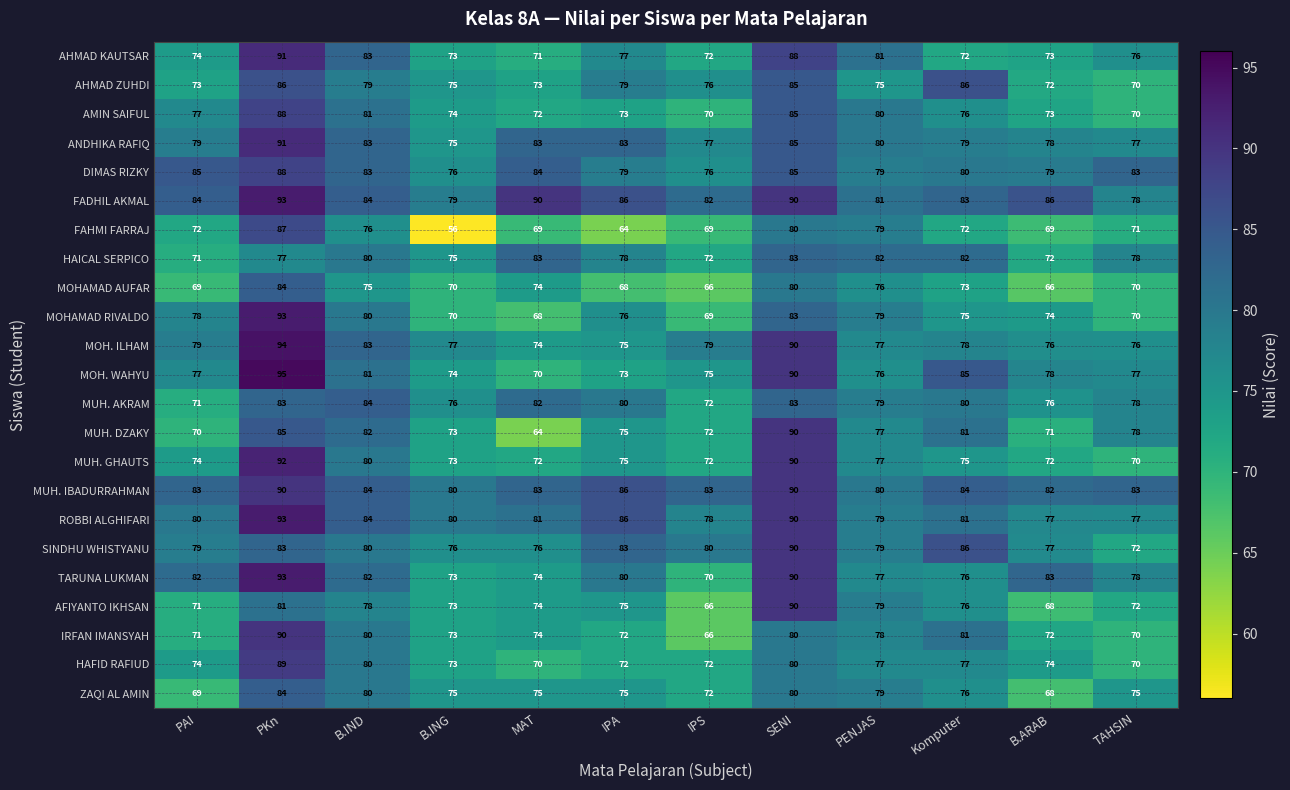

Which category has the lowest value in the MUH. DZAKY series?

MAT